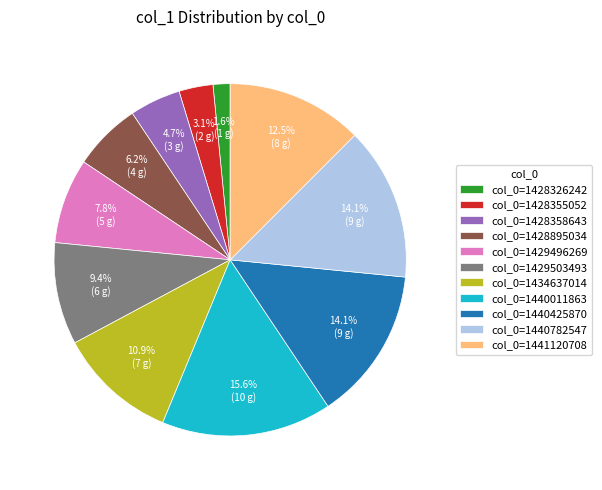

Combined, what portion of the pie is col_0=1429496269 and col_0=1429503493?

17.2%